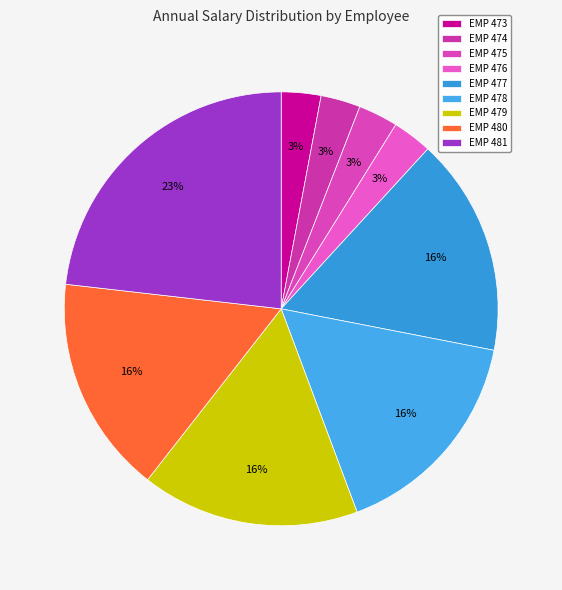

What is the ratio of the value at EMP 475 to the value at EMP 481?

0.1